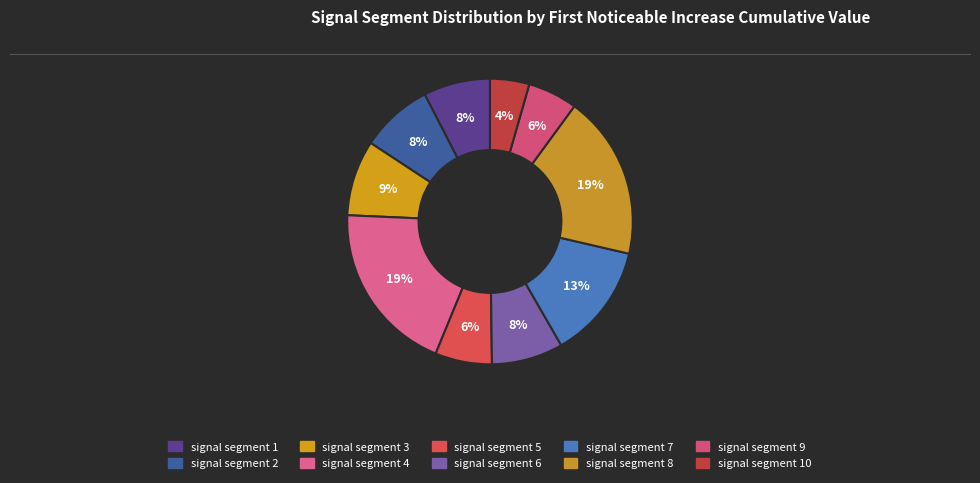

To the nearest percent, what is the average slice percentage?

10%